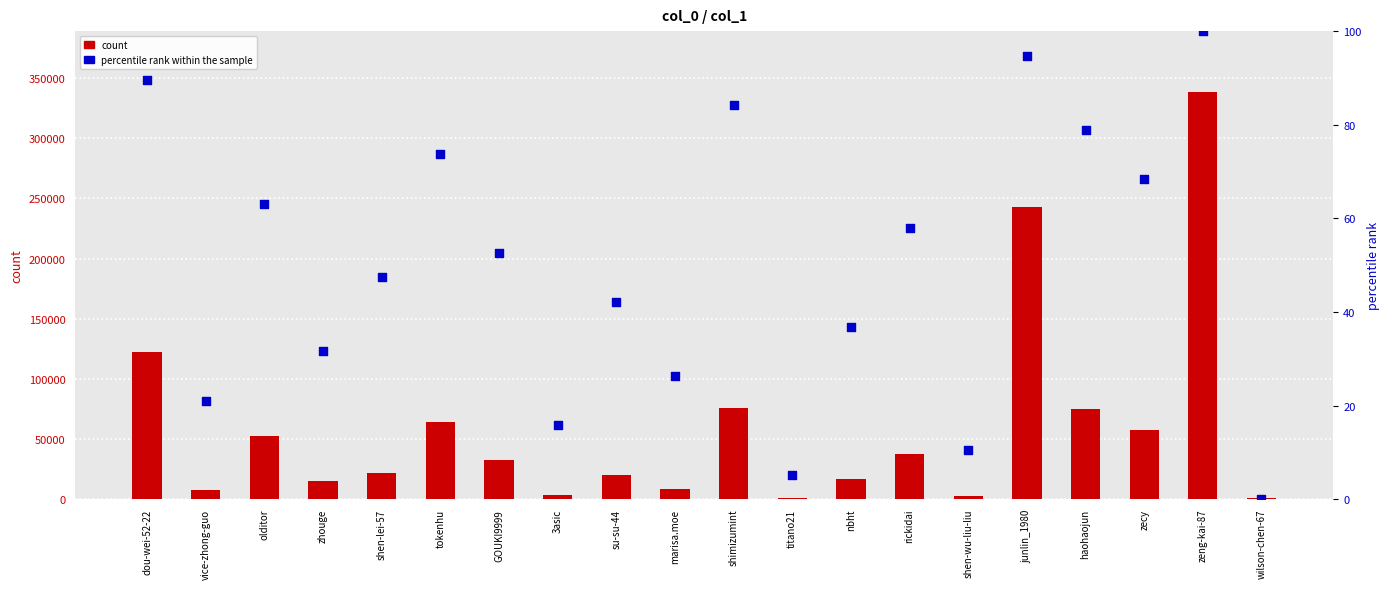

Which series has the largest Y range (max minus min)?

count